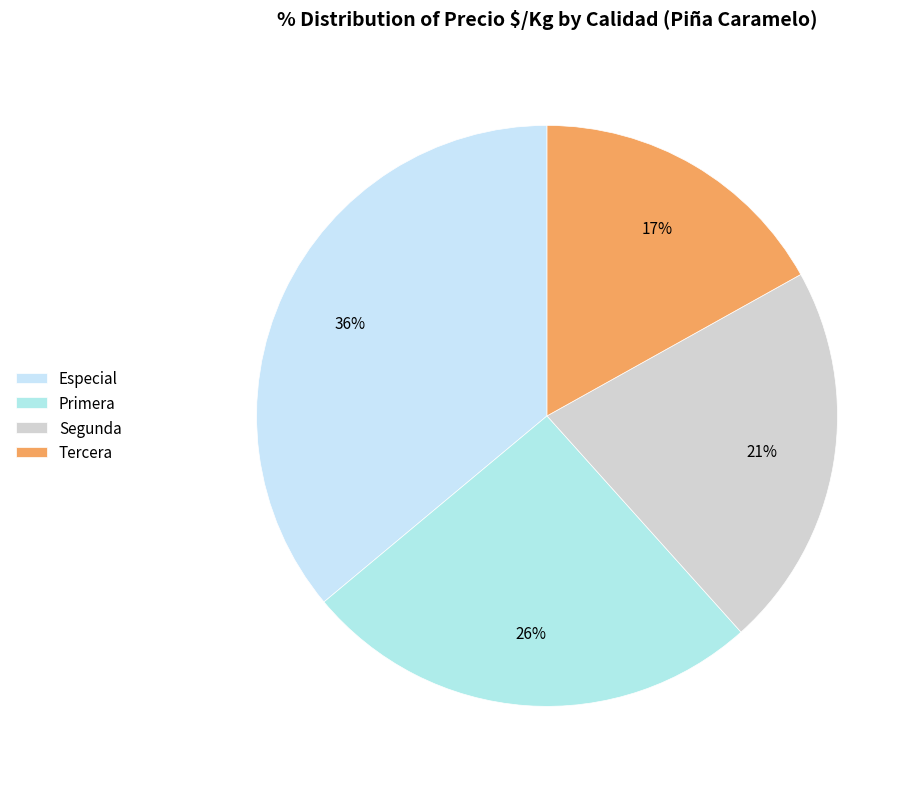

Which category has the biggest portion of the pie?

Especial